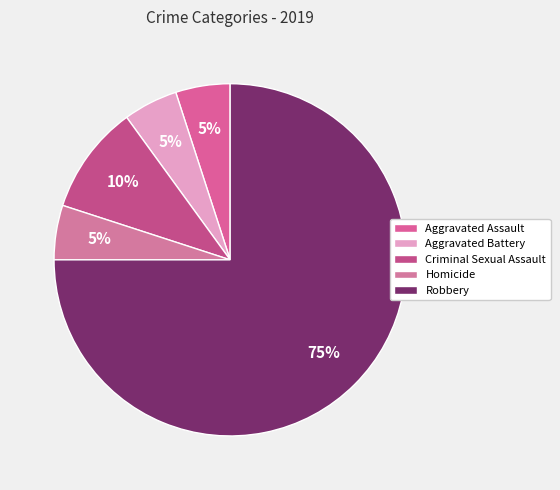

Is there any slice that represents more than half of the pie?

Yes